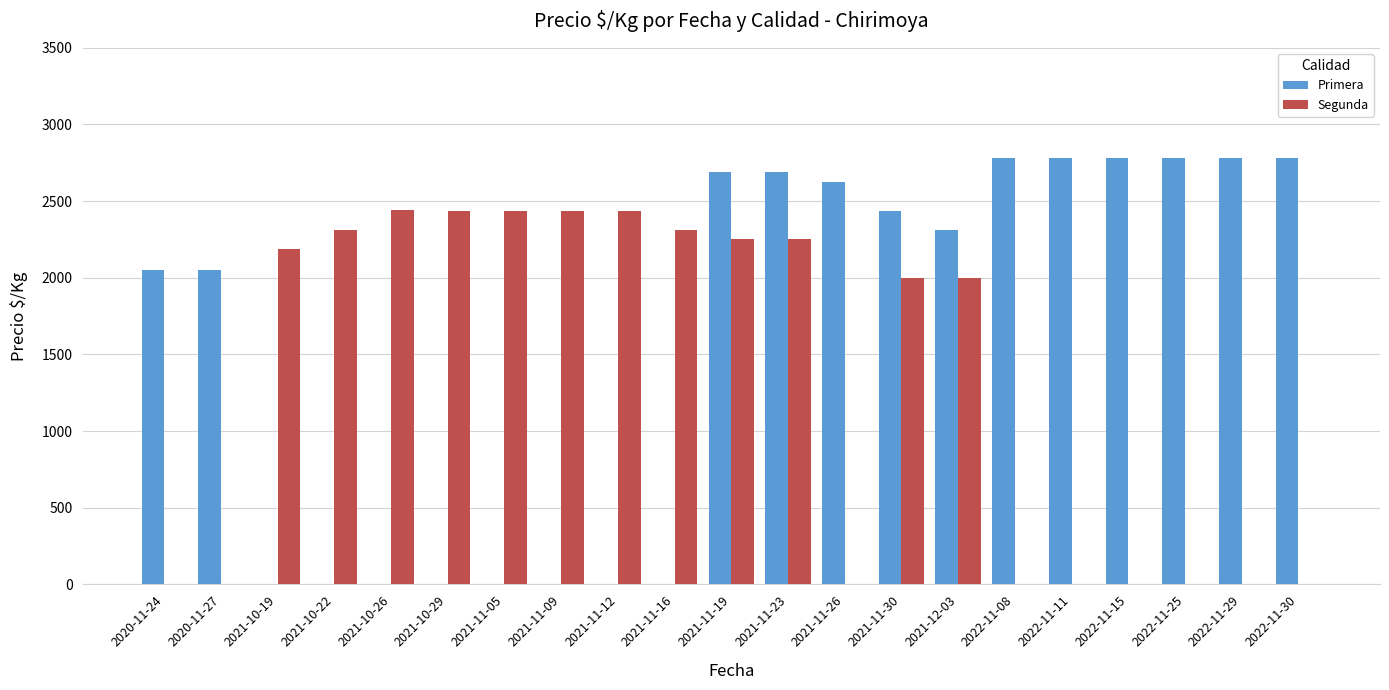

Which series has the largest total across all categories?

Primera